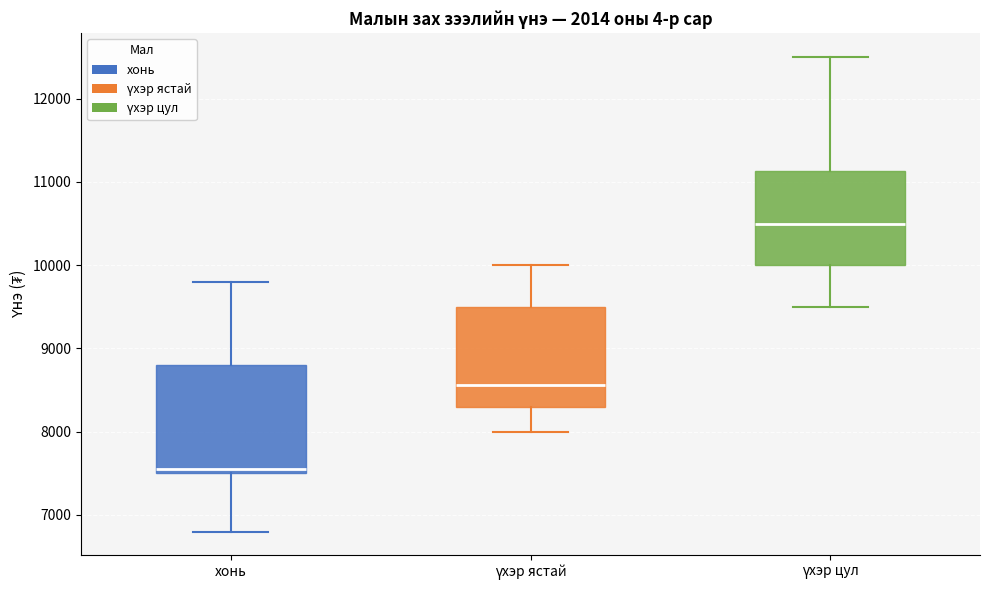

Reading left to right, read every box against the y-axis: the position of its median line, the range the box covers, and the ends of its whiskers. The values are not printed on the chart, so give them approximately, as read against the axis.

хонь: median 7600, box 7500 to 8800, whiskers 6800 to 9800
үхэр ястай: median 8600, box 8300 to 9500, whiskers 8000 to 10000
үхэр цул: median 10500, box 10000 to 11100, whiskers 9500 to 12500